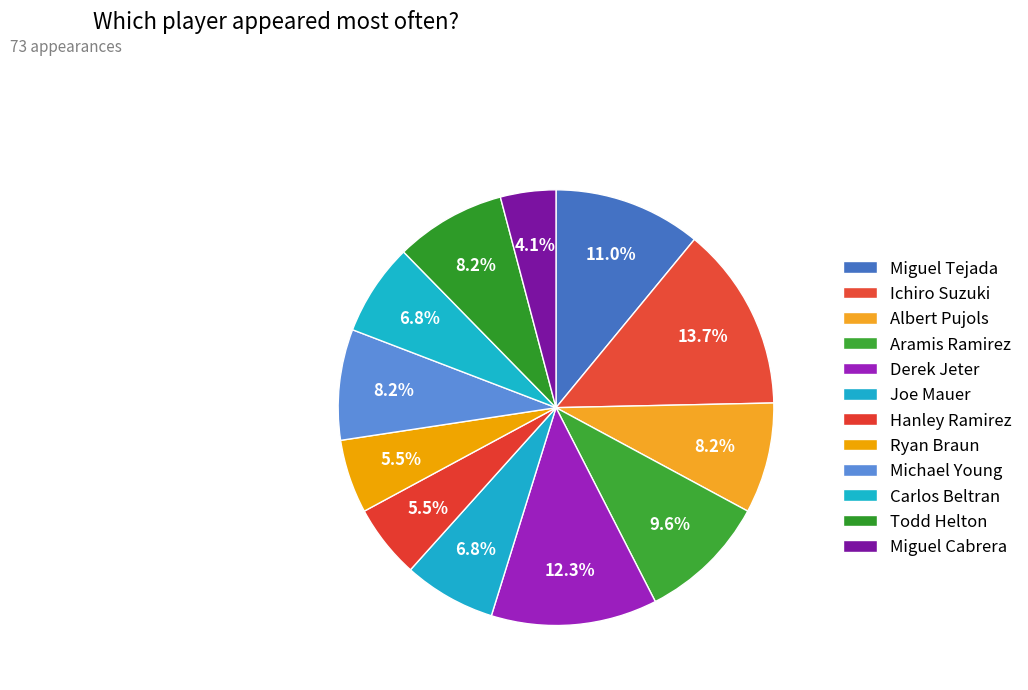

How many slices are in this pie chart?

12